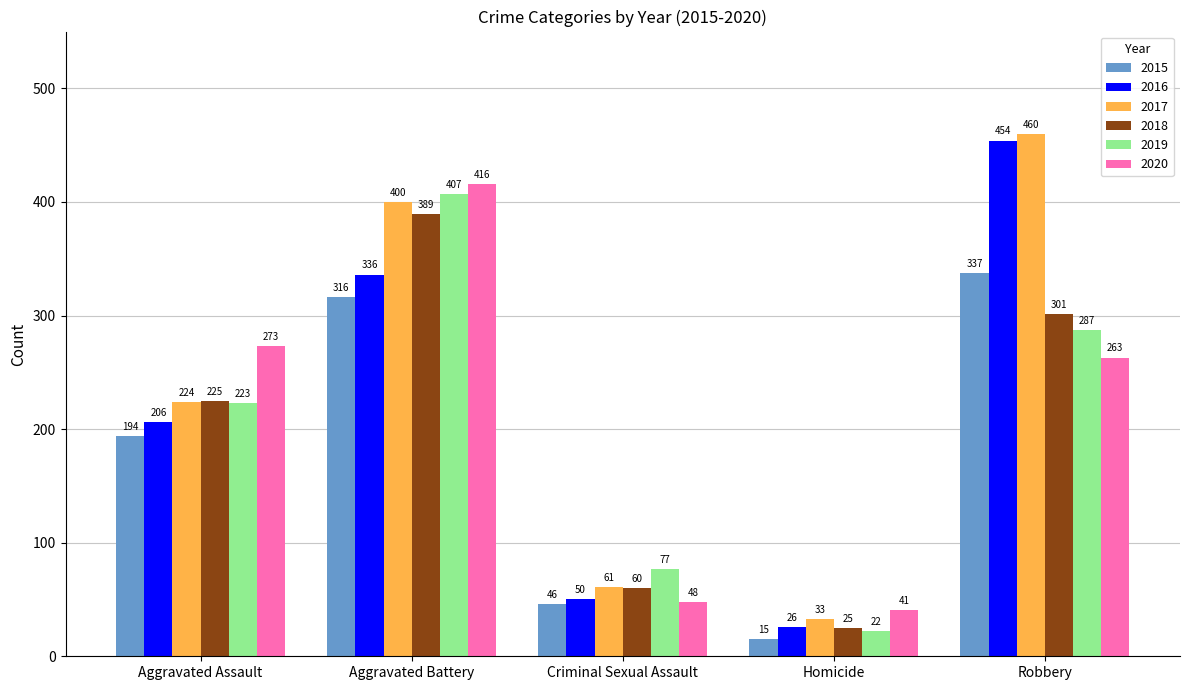

Is the value of 2017 at Criminal Sexual Assault greater than the value of 2019 at Criminal Sexual Assault?

No